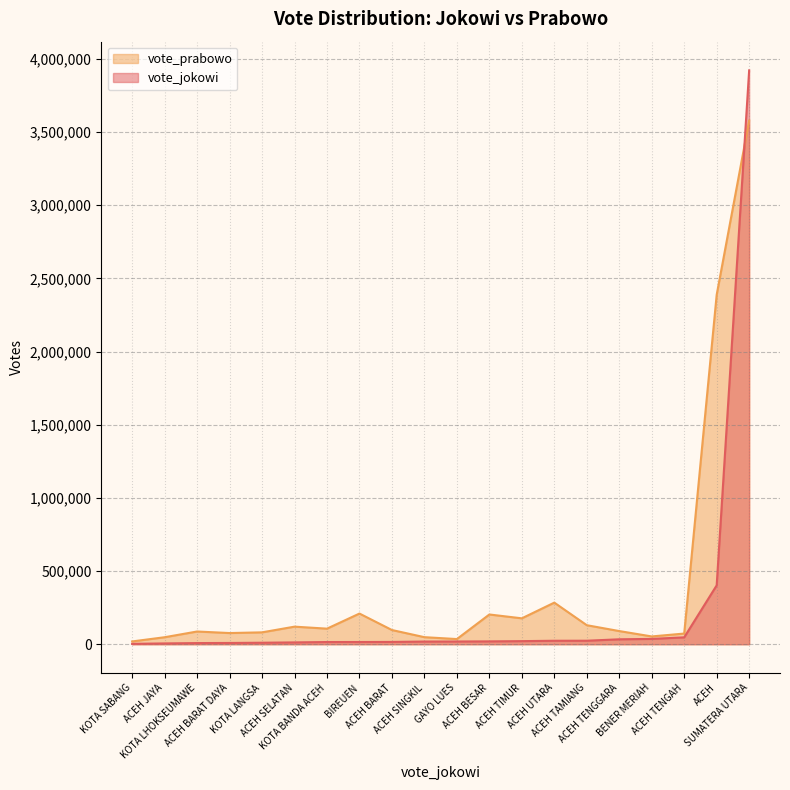

At which category does vote_jokowi reach its first local peak?

SUMATERA UTARA